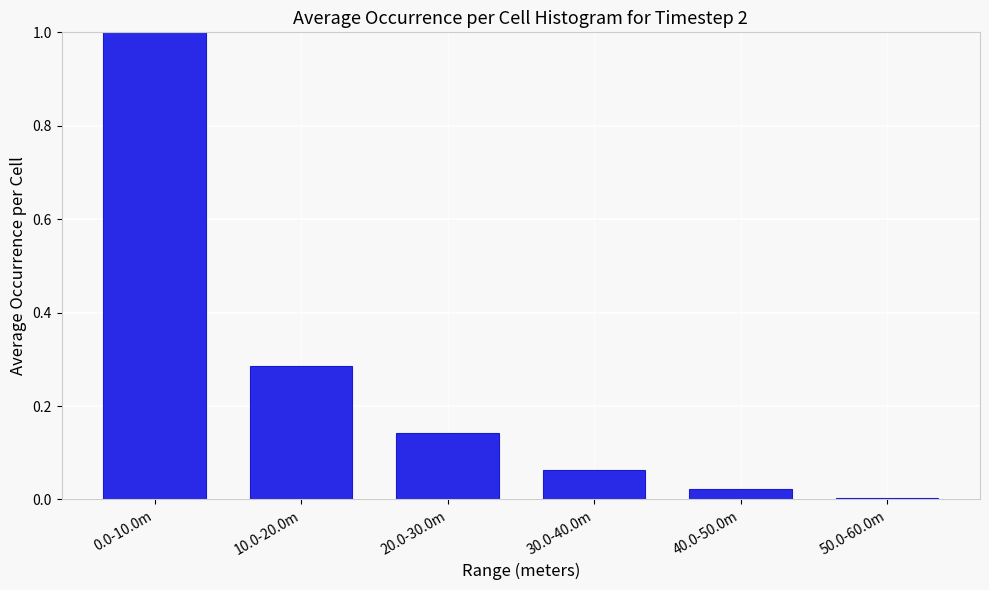

What position from the right is 10.0-20.0m?

5